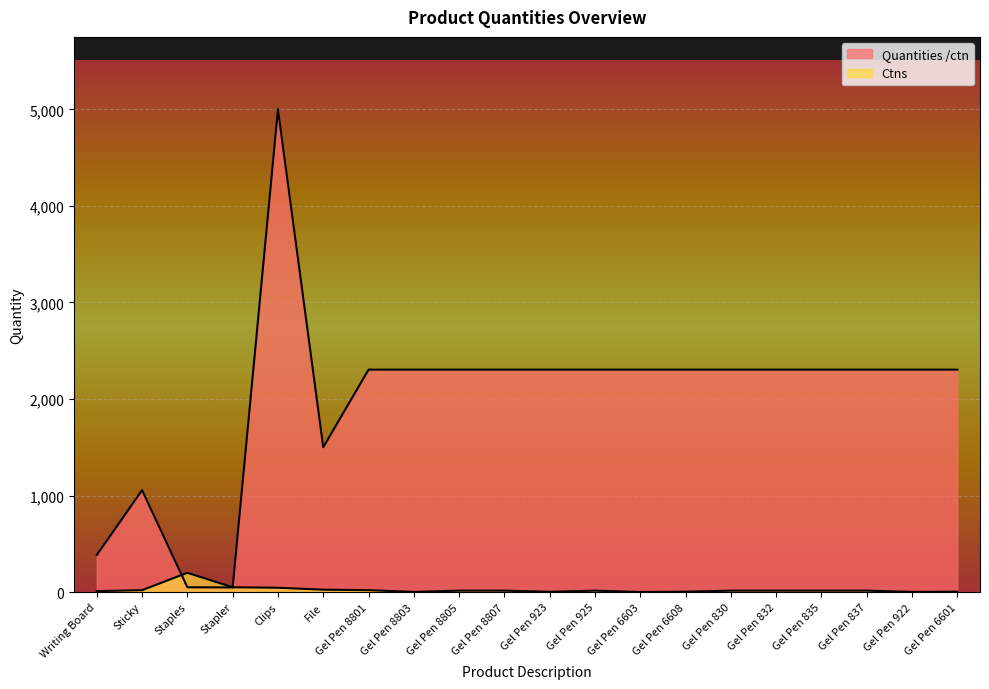

Reading left to right, what are all the values shown in this chart?

Quantities /ctn: 384	1056	50	48	5000	1500	2304	2304	2304	2304	2304	2304	2304	2304	2304	2304	2304	2304	2304	2304
Ctns: 10	20	200	50	45	25	20	2	15	15	3	15	1	4	15	15	15	15	2	4